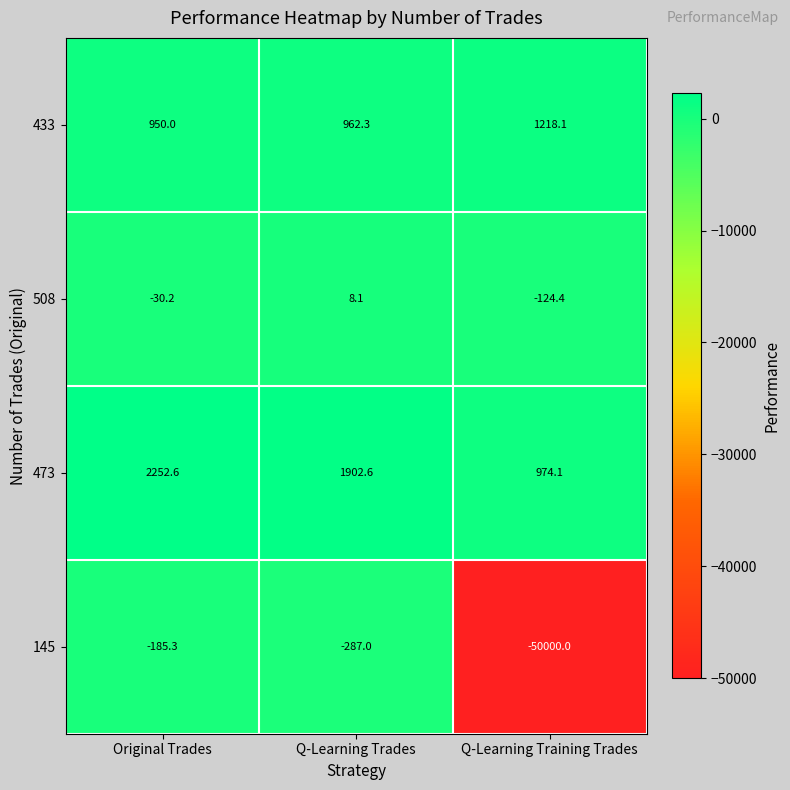

Reading left to right, list all the values displayed in this chart.

433: 950.0	962.3	1218.1
508: -30.2	8.1	-124.4
473: 2252.6	1902.6	974.1
145: -185.3	-287.0	-50000.0